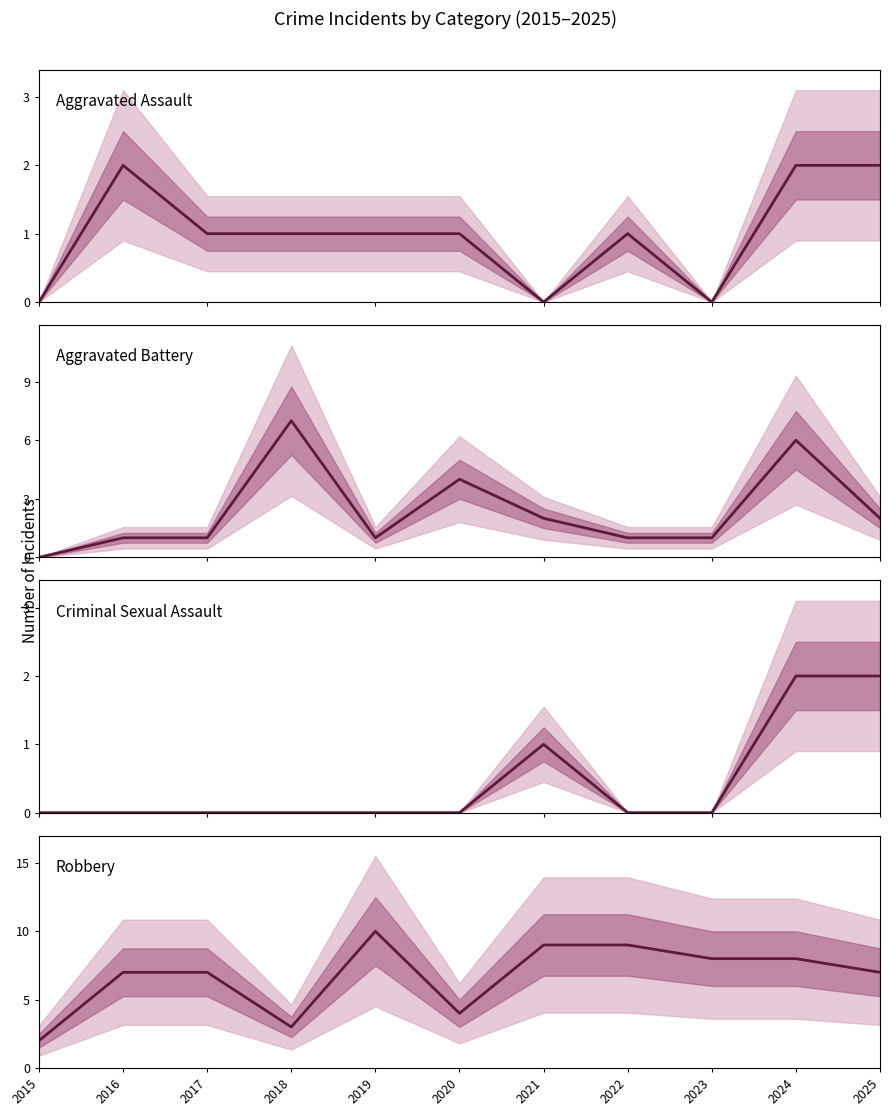

List the labels in order of Robbery value, smallest first.

2015, 2018, 2020, 2016, 2017, 2025, 2023, 2024, 2021, 2022, 2019